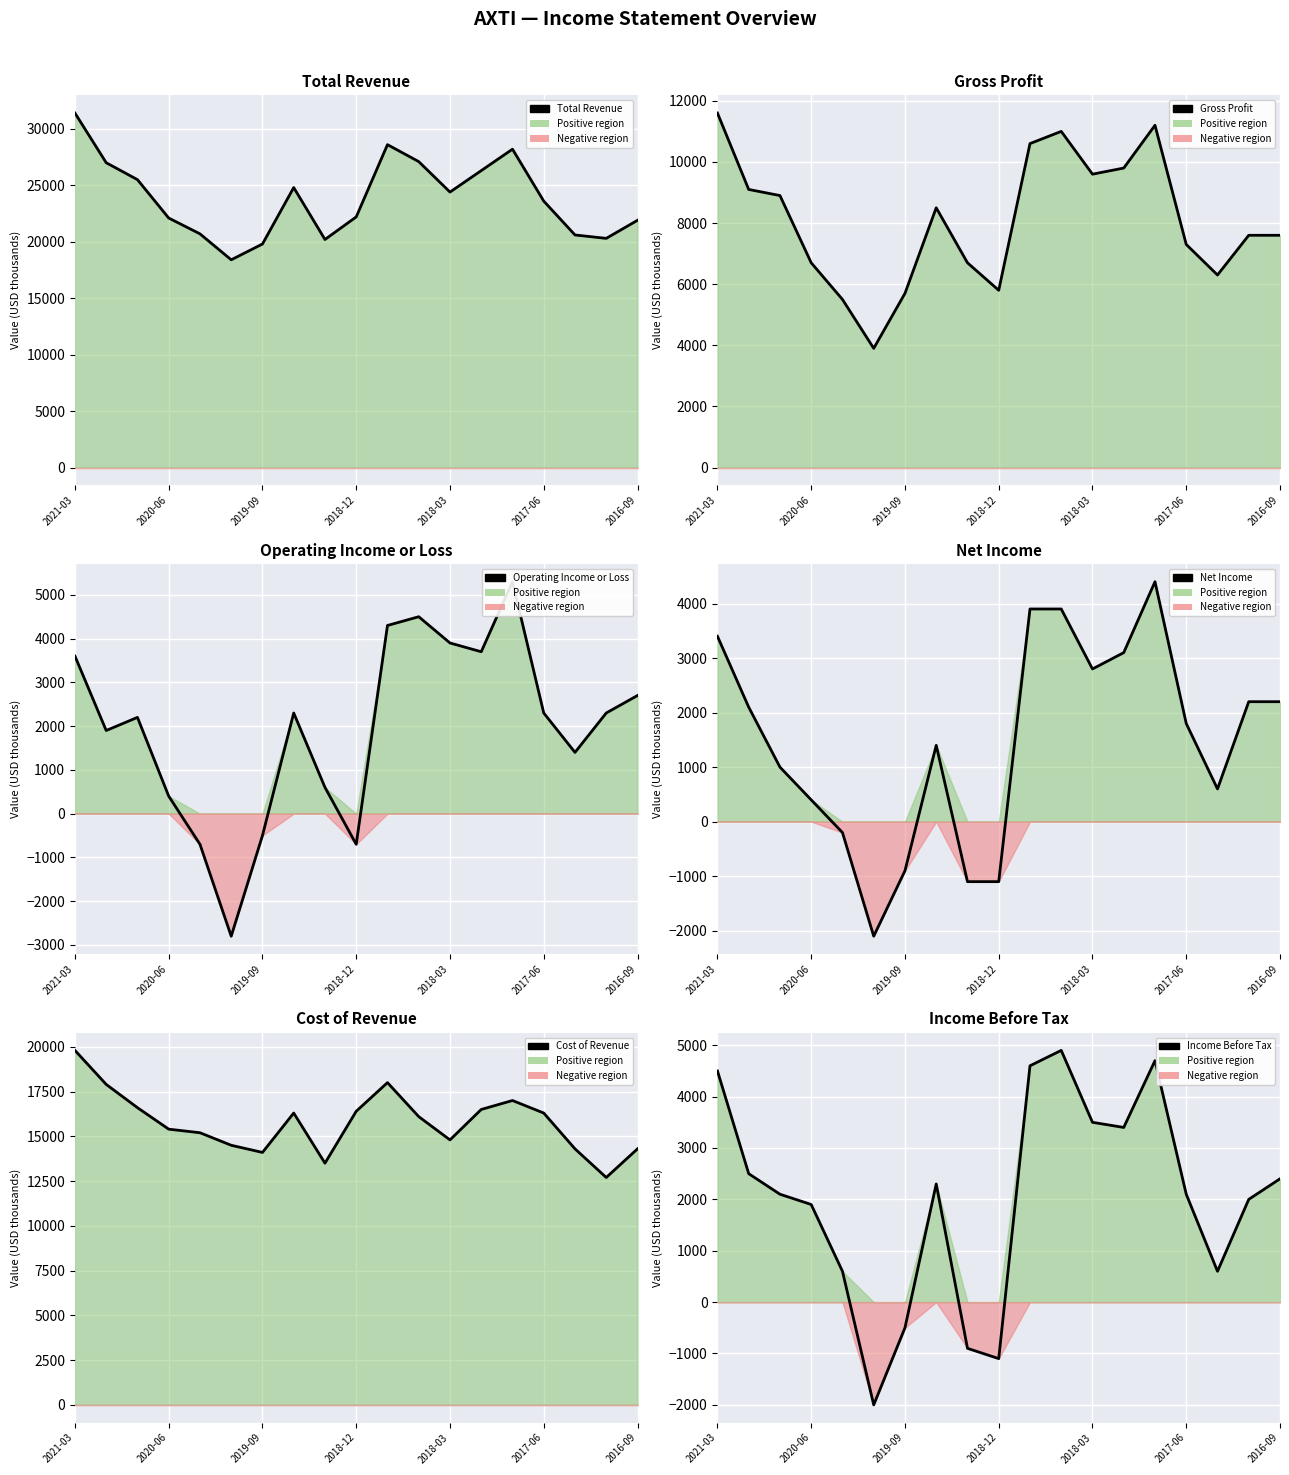

At which category does Income Before Tax reach its first local peak?

7